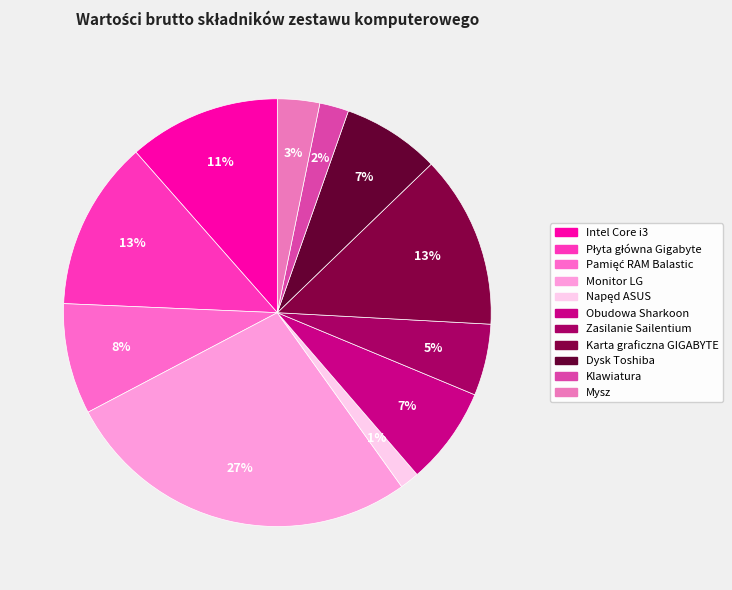

How many segments does this pie chart have?

11